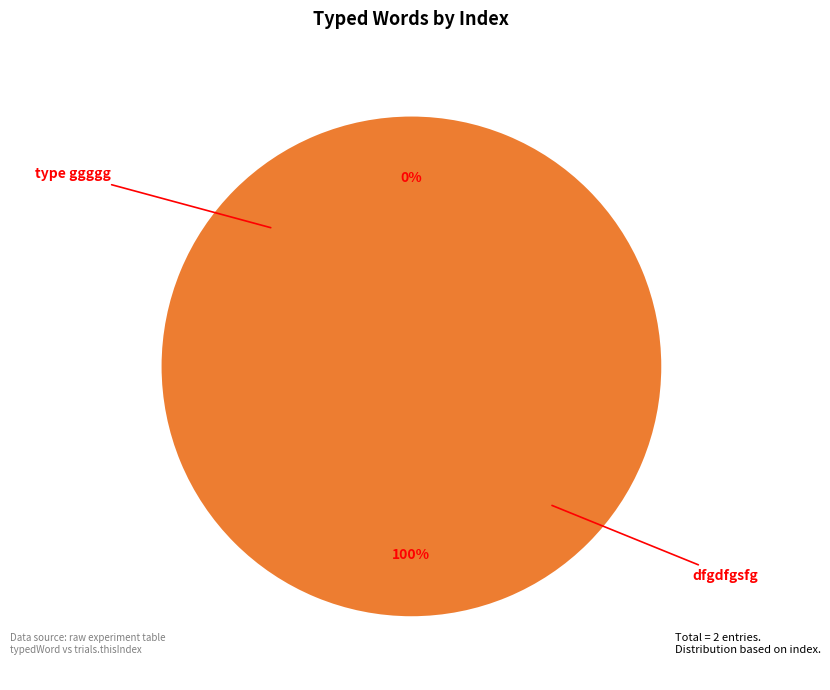

To the nearest percent, what is the combined percentage of type ggggg and dfgdfgsfg?

100%